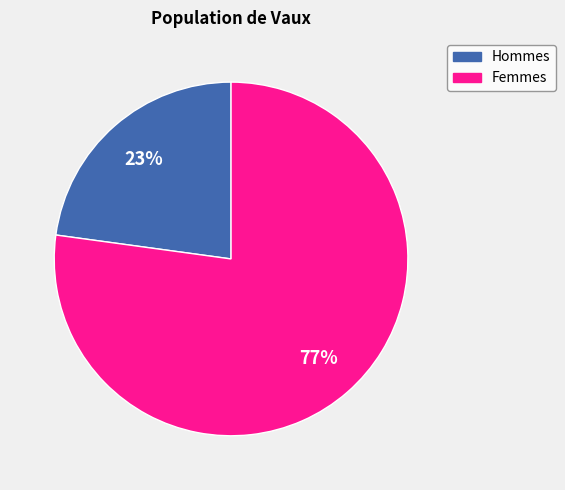

How many segments does this pie chart have?

2